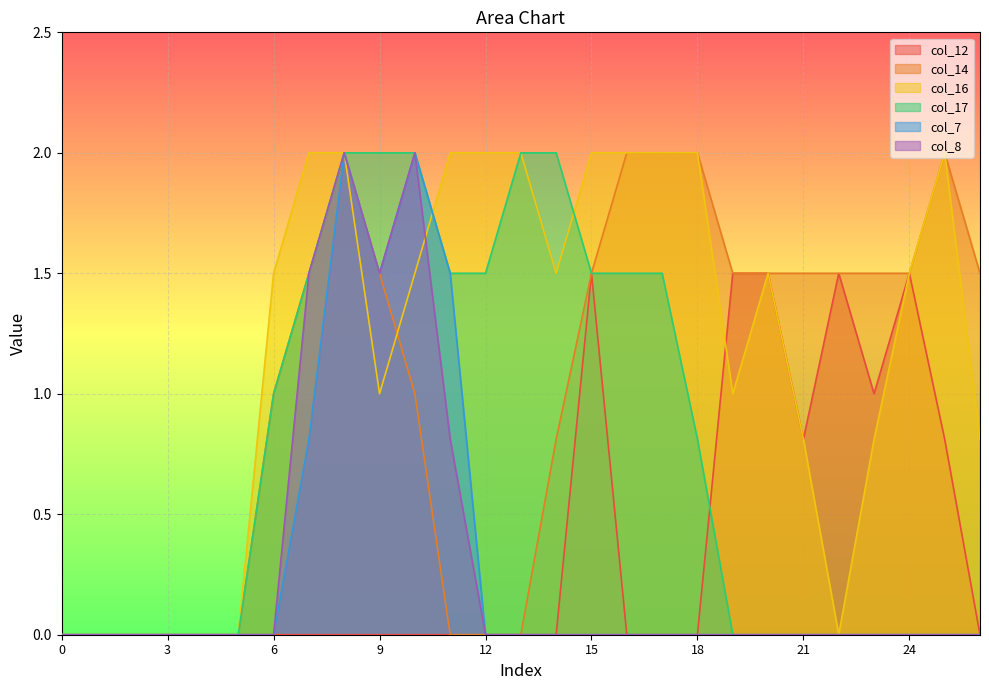

True or false: col_12 and col_7 cross at least once.

False